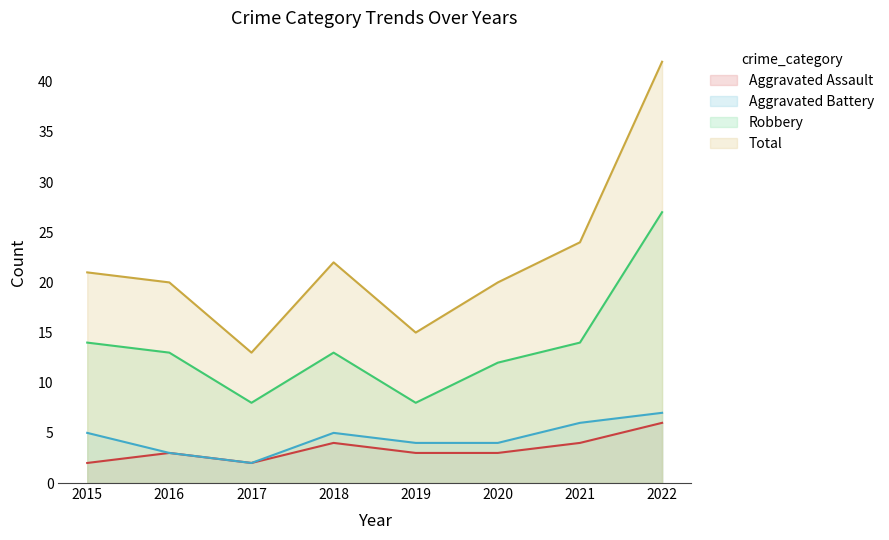

Which series has the largest range (max minus min)?

Total